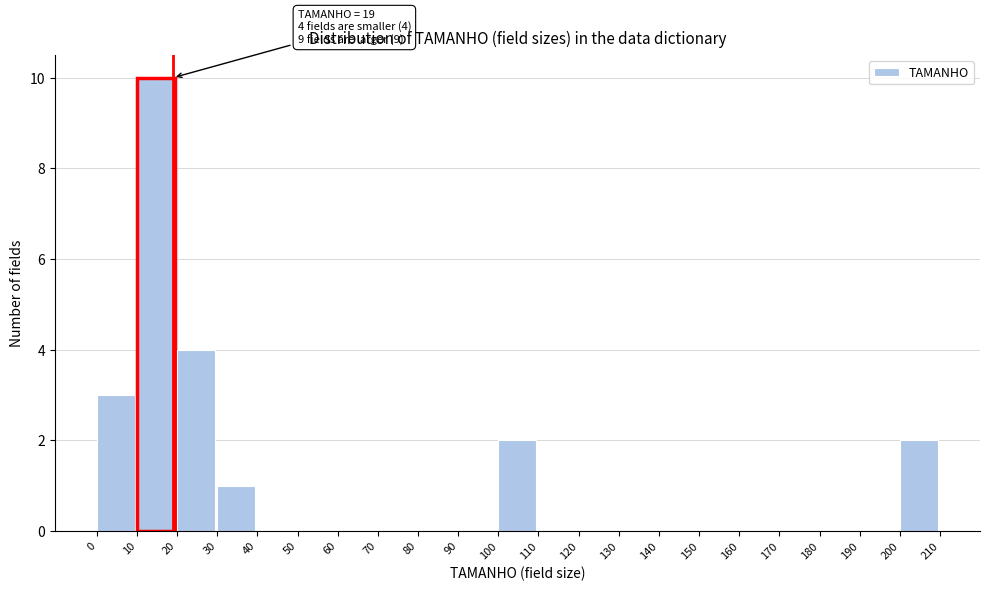

Over which range of the x-axis is the bar tallest?

10 to 20